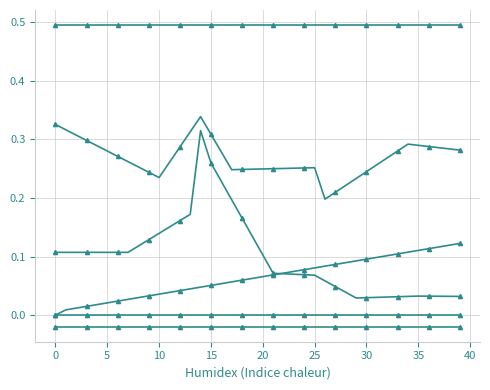

The col_40 series shows 0.1 at 15. True or false?

False